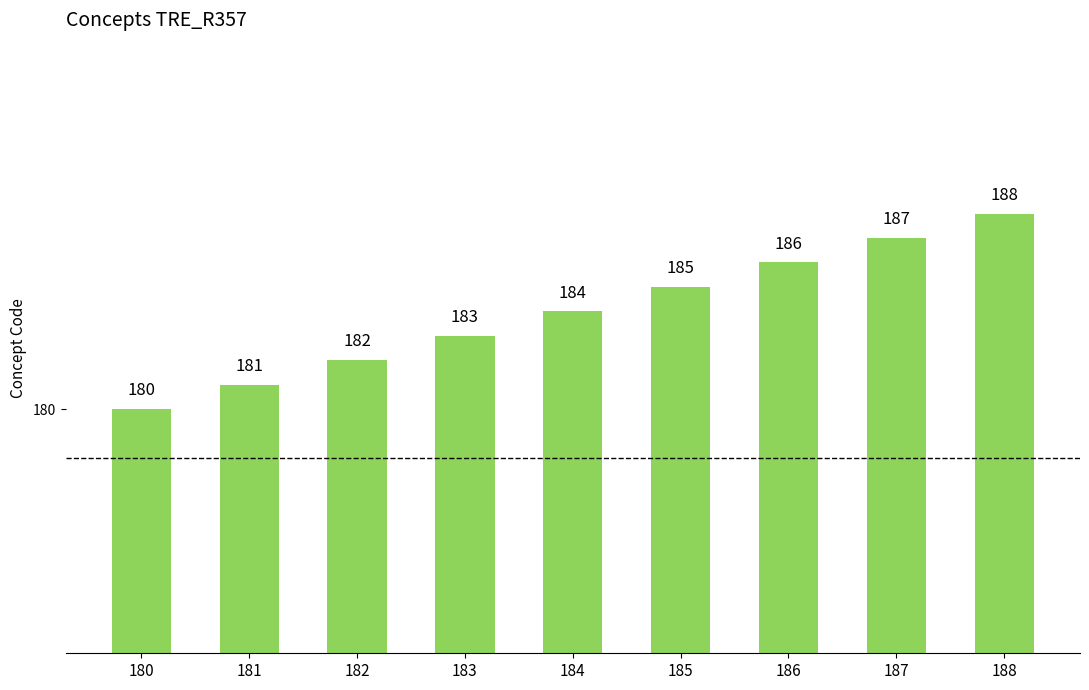

Rank the categories by value from highest to lowest.

188, 187, 186, 185, 184, 183, 182, 181, 180